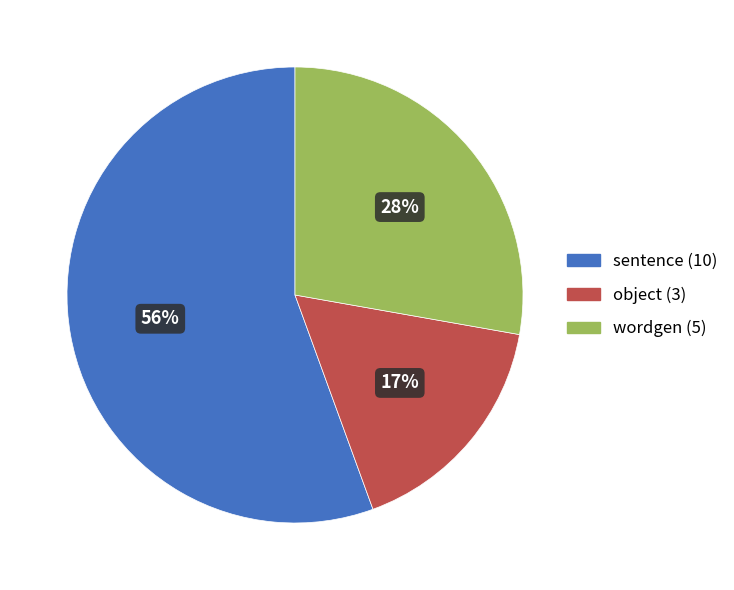

How many segments does this pie chart have?

3